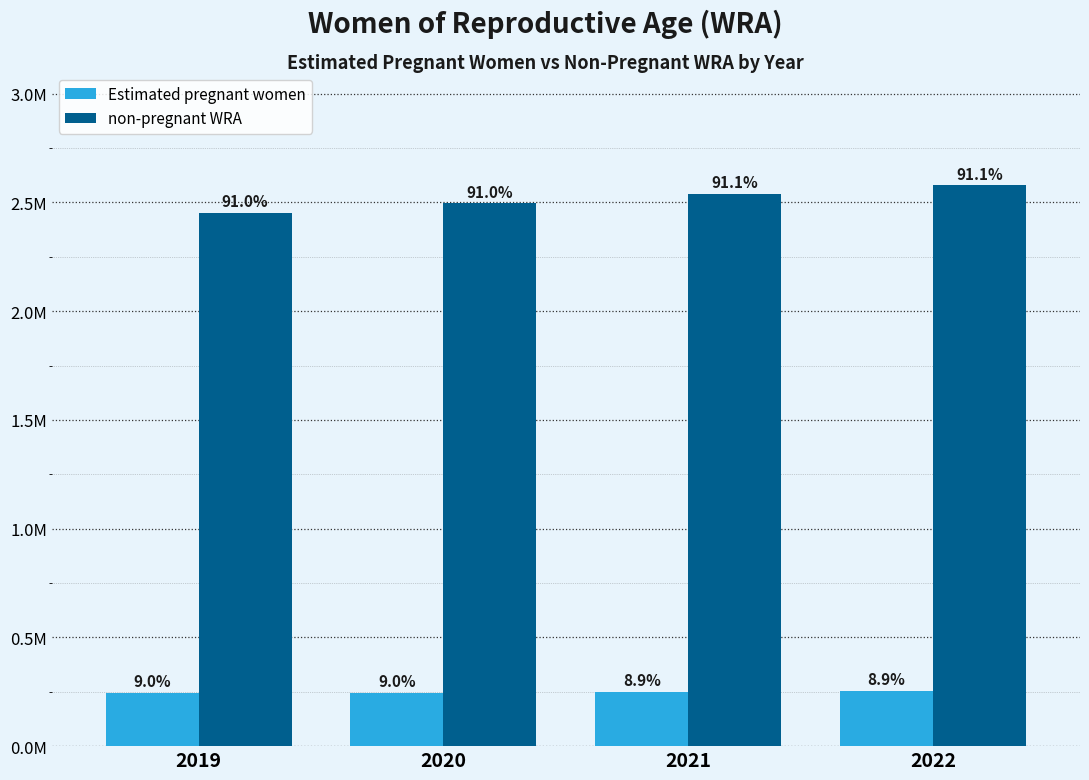

What is the value of the non-pregnant WRA bar at the 4th from the left?

2578190.4